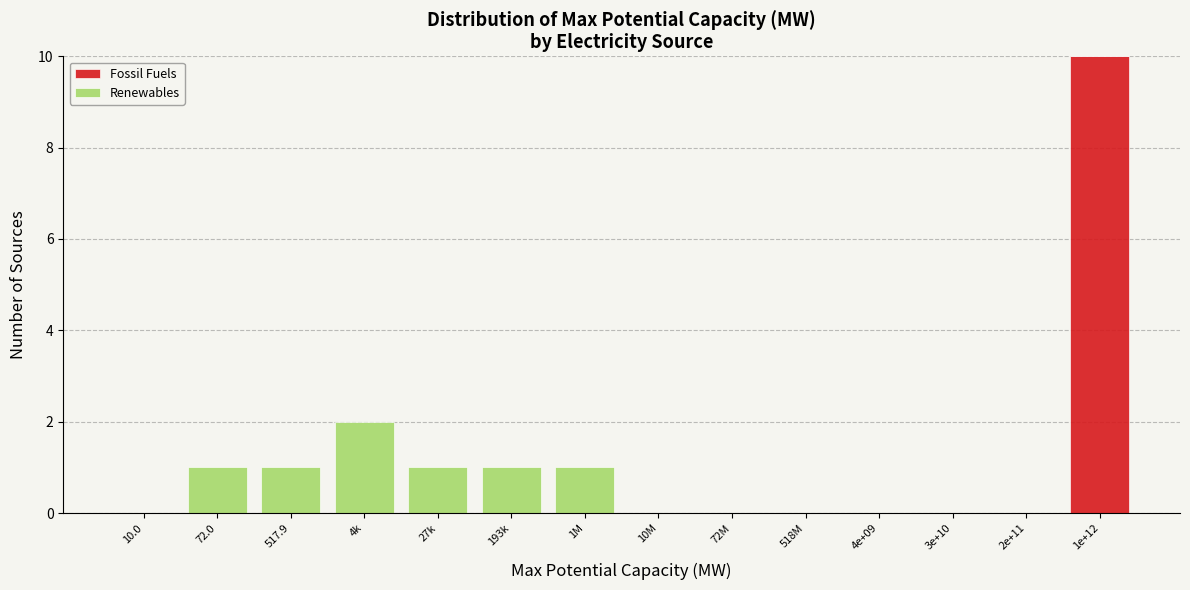

Reading left to right, what are the values for Fossil Fuels?

10.0=0	72.0=0	517.9=0	4k=0	27k=0	193k=0	1M=0	10M=0	72M=0	518M=0	4e+09=0	3e+10=0	2e+11=0	1e+12=10